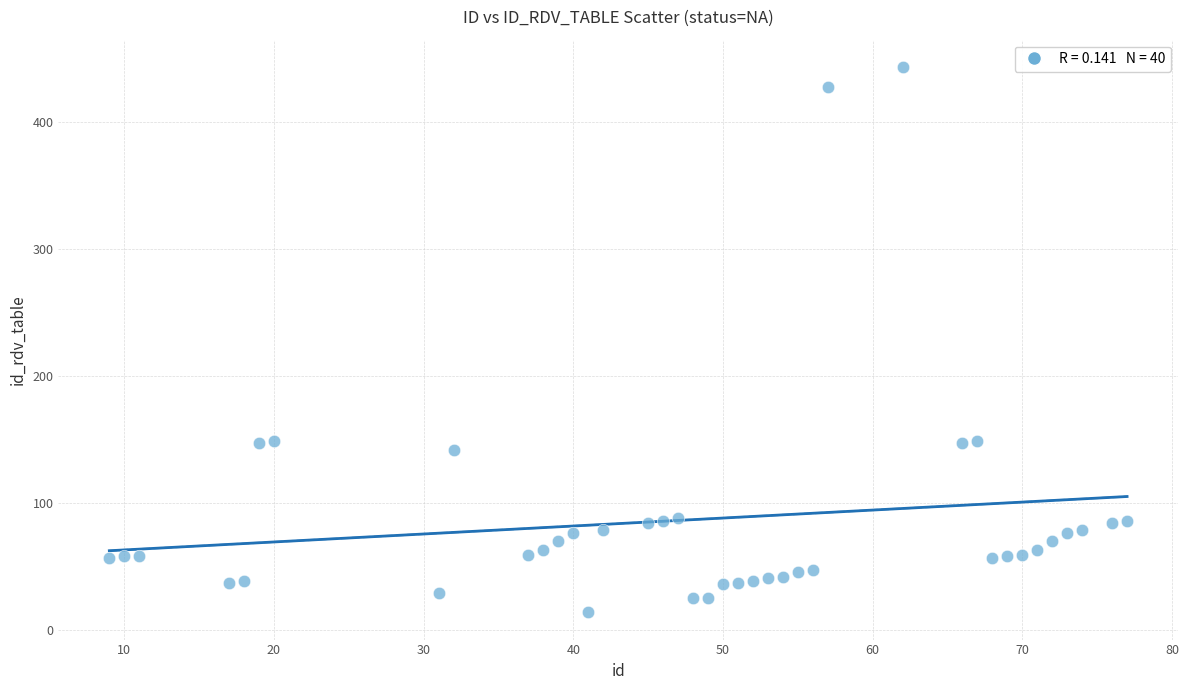

What is the range of Y values (max minus min)?

429